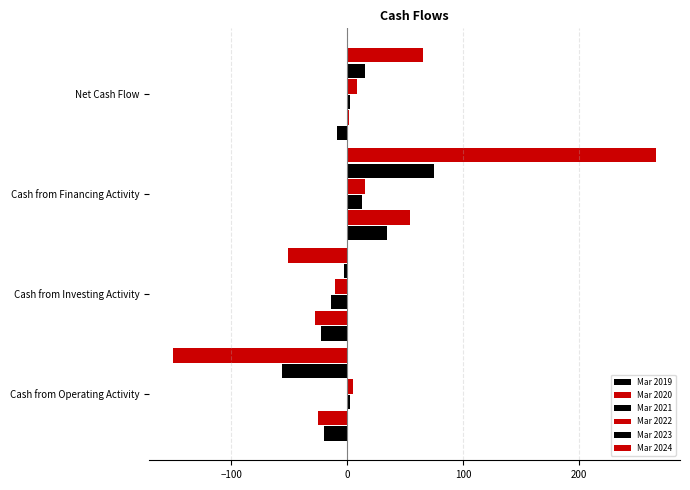

What is the value of the Mar 2020 bar at the 2nd from the left?

-28